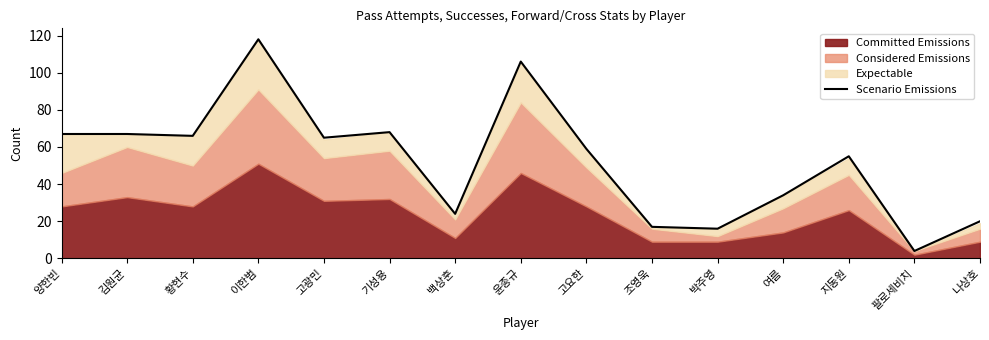

Between 팔로세비치 and 윤종규, which is larger?

윤종규